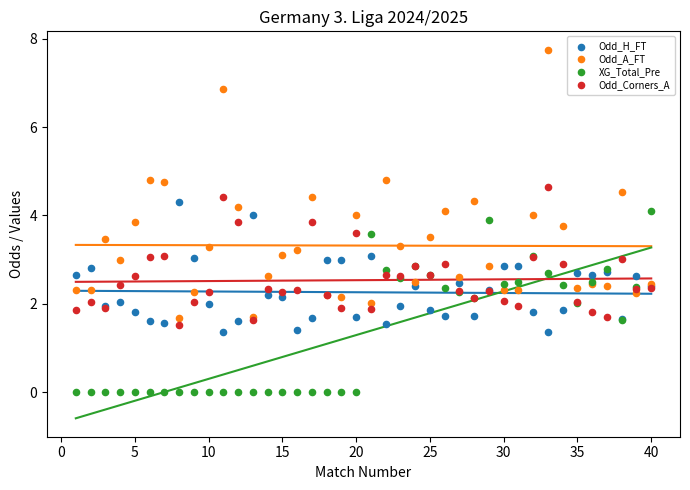

Which series contains the highest Y value?

Odd_A_FT